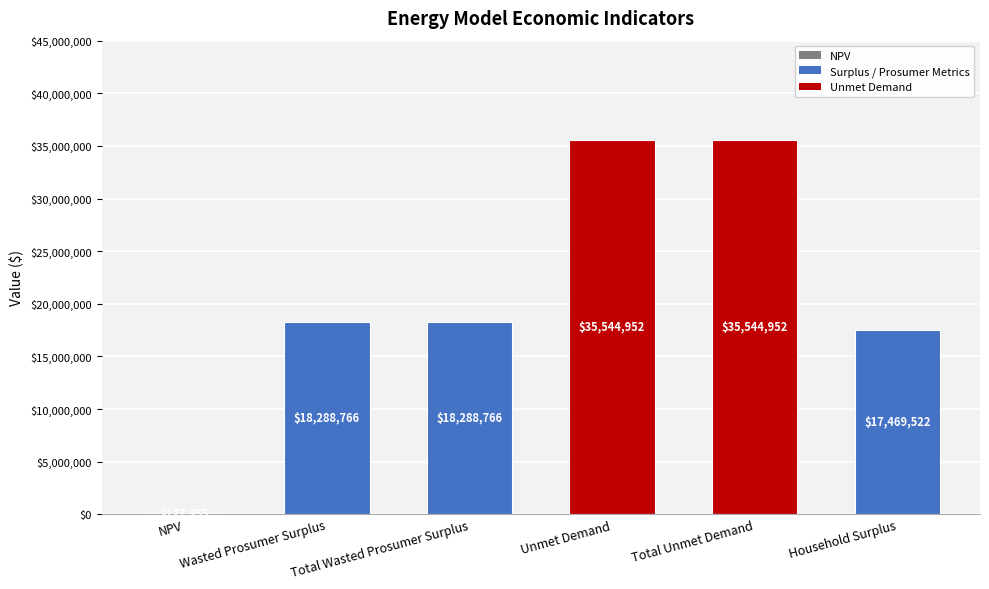

What is the greatest value displayed?

35544952.0